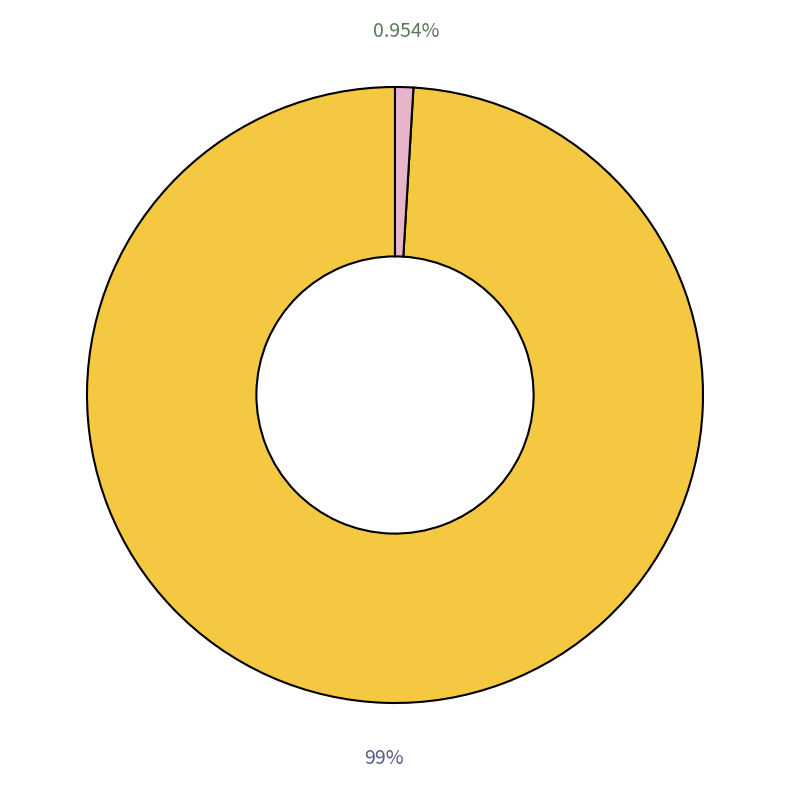

Is there any slice that represents more than half of the pie?

Yes